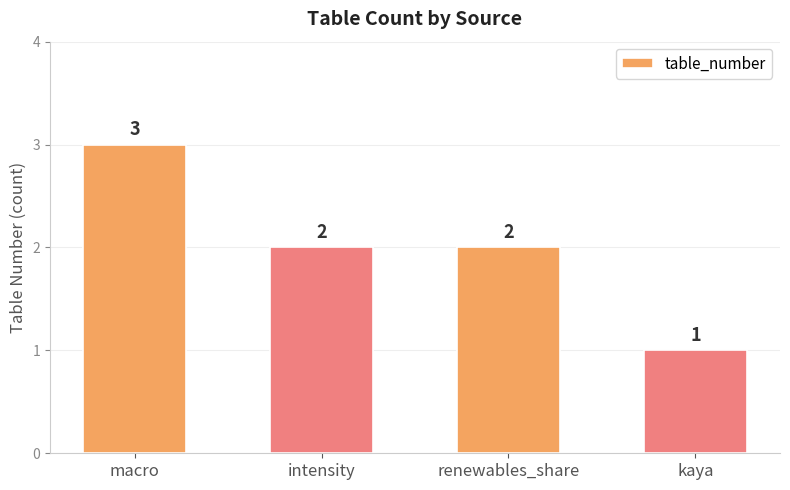

What is the sum of all values?

8